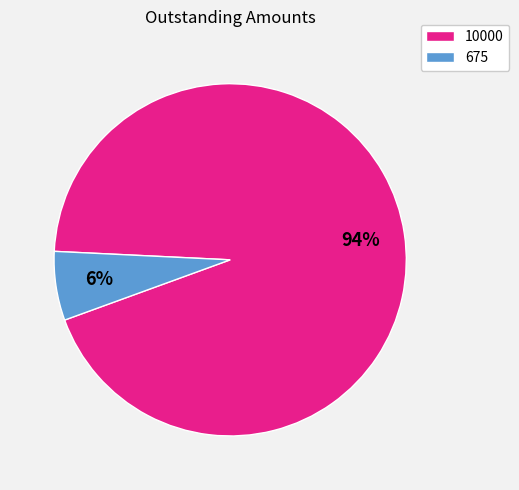

To the nearest percent, what is the combined percentage of 10000 and 675?

100%